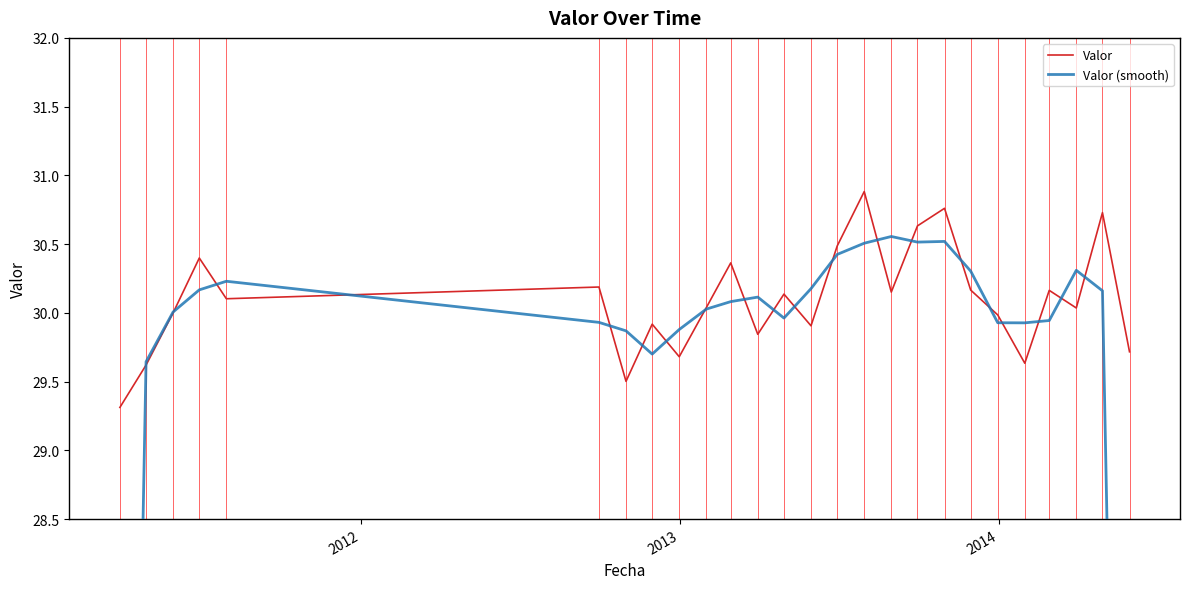

What is the lowest value of the Valor series?

29.3